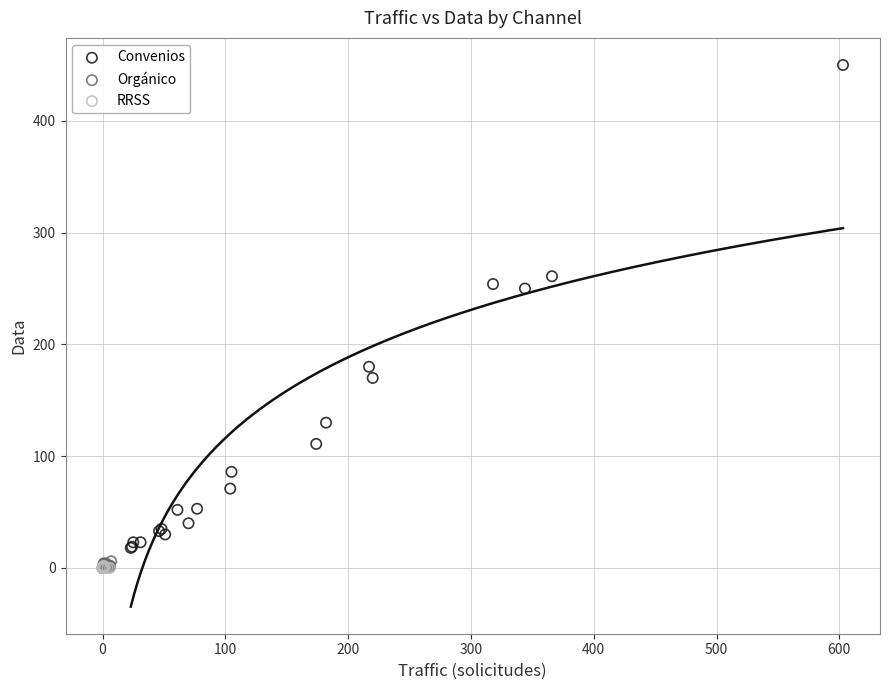

Which series has the widest spread of Y values?

Convenios